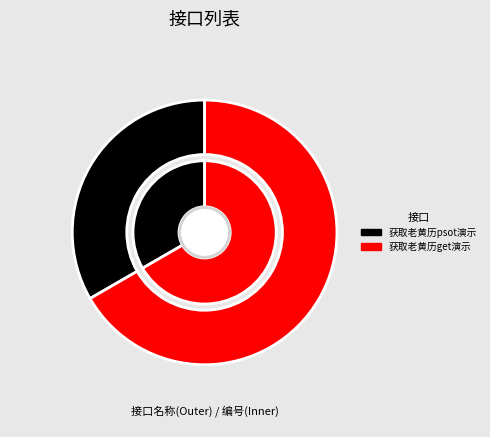

Is it true that 获取老黄历psot演示 is 33% of the pie?

True